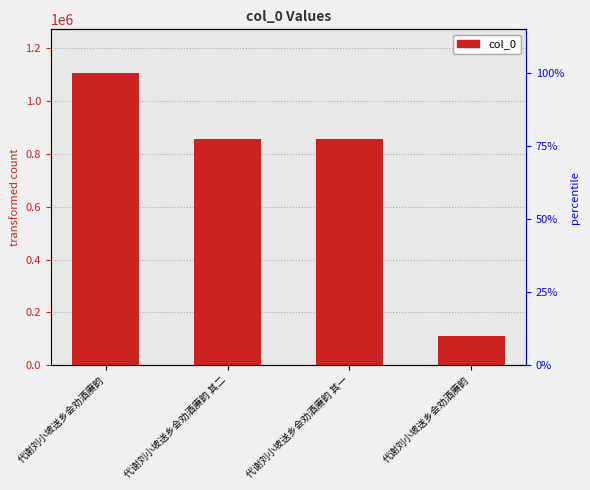

True or false: the data shows 855376 at 代谢刘小坡送乡会劝酒赓韵 其一.

True